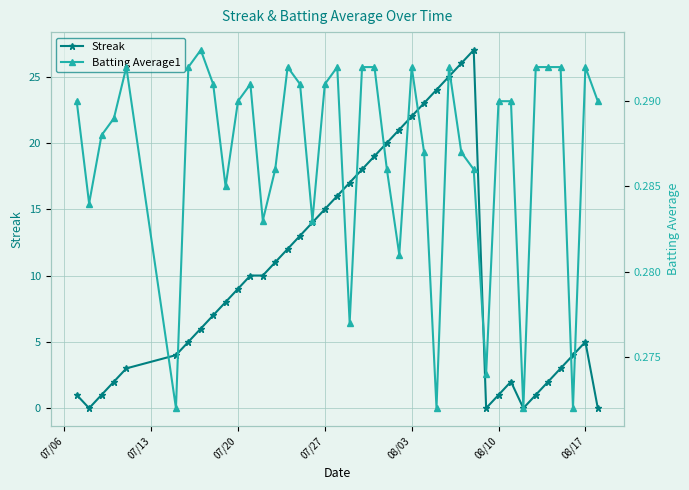

How many values in Streak are above zero?

36